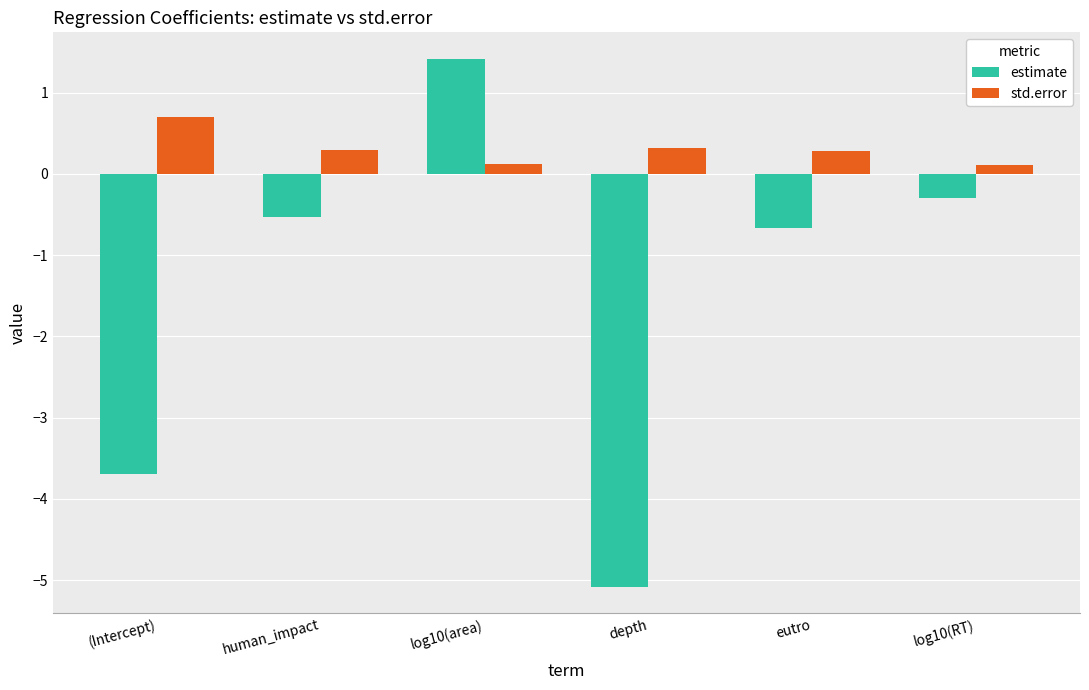

The value of estimate at (Intercept) is -3.7. True or false?

True